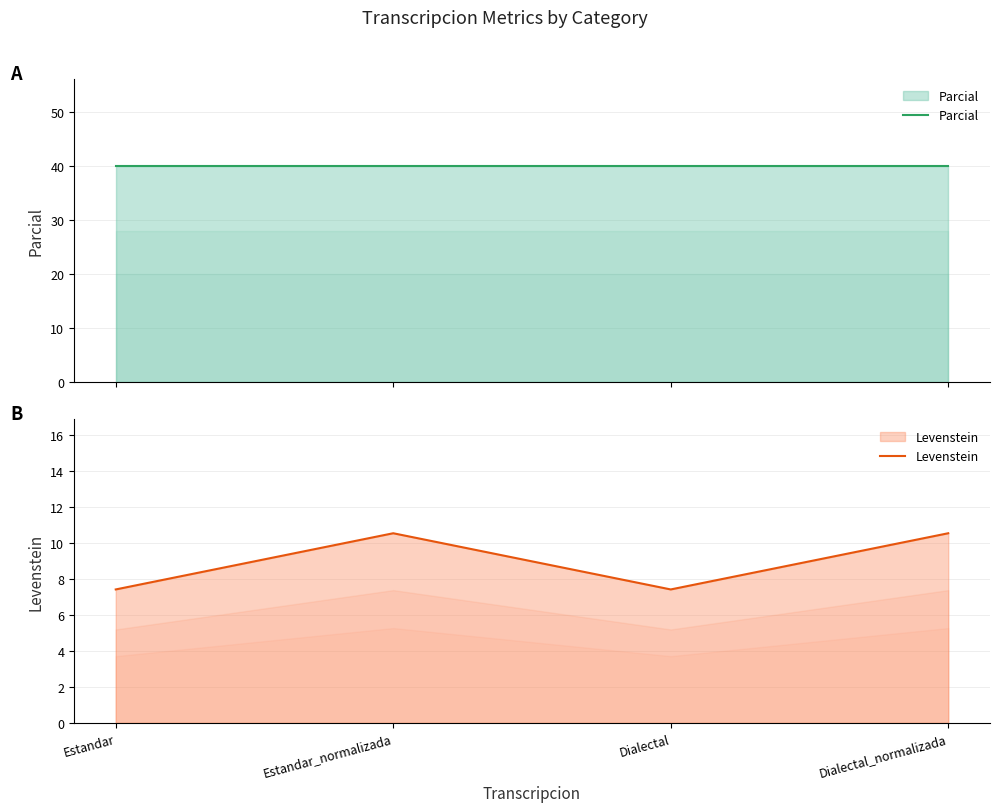

What is the value of the Parcial point at the 1st from the left?

40.0